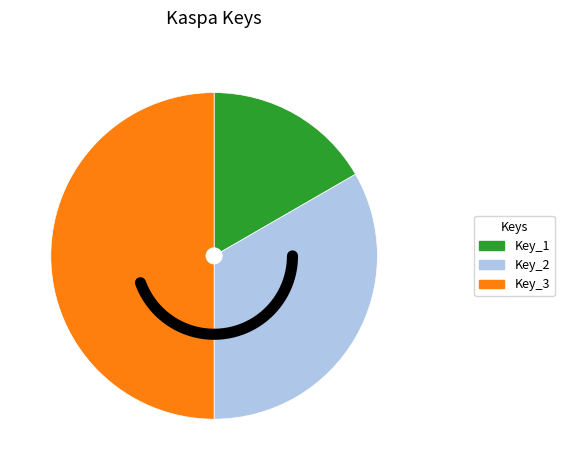

Approximately how many times larger is the value at Key_3 compared to Key_1?

3.0